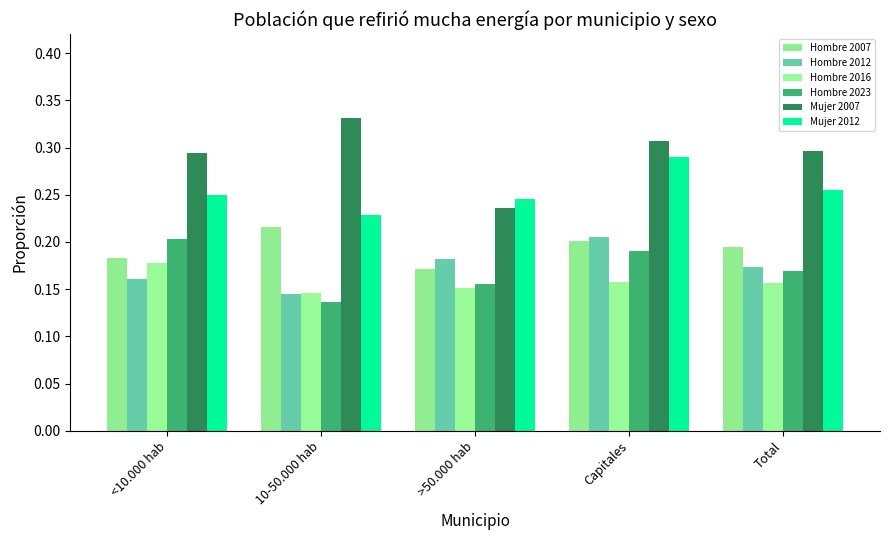

How many bars are there in total?

30